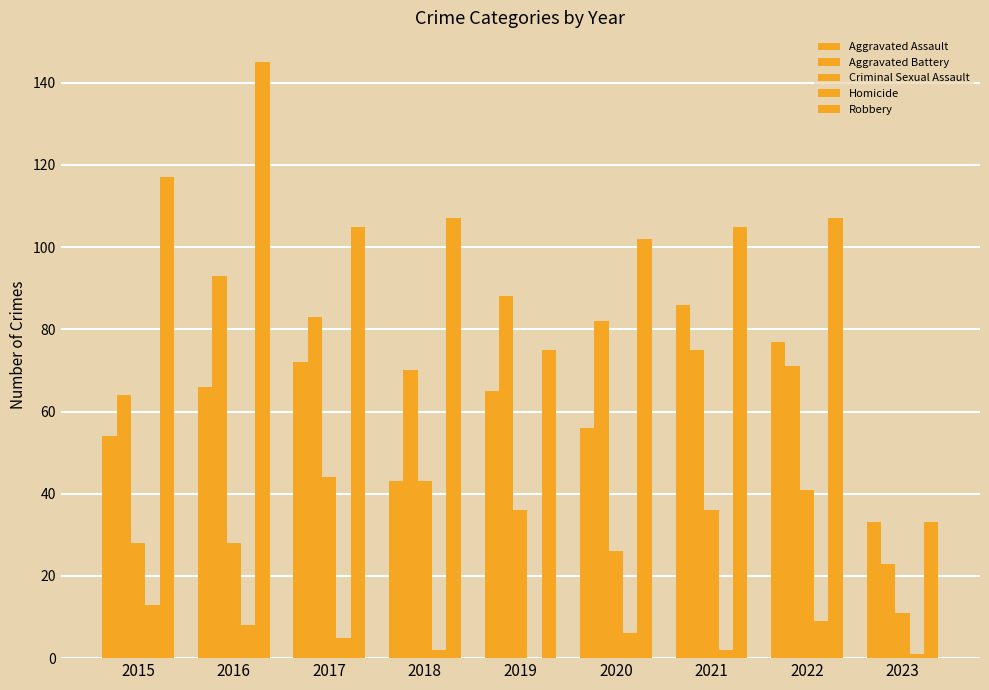

Does the chart contain stacked bars?

No